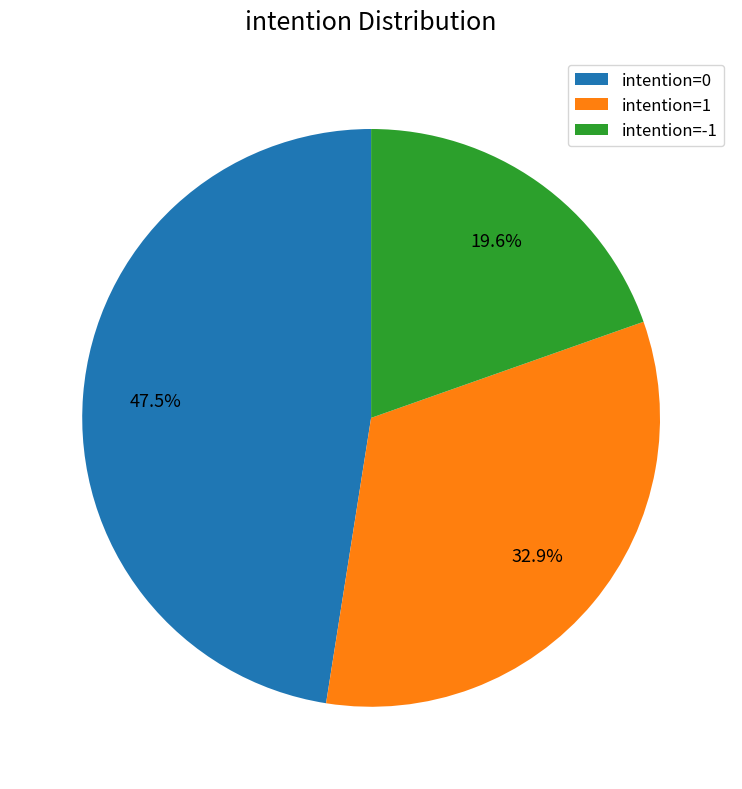

Which category has the smallest portion of the pie?

intention=-1